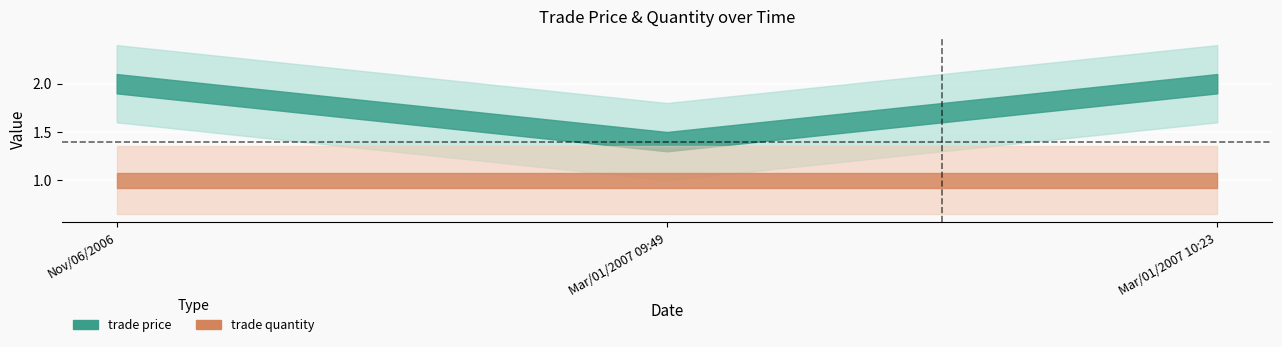

Rank the series by their maximum value, from lowest to highest.

trade quantity, trade price